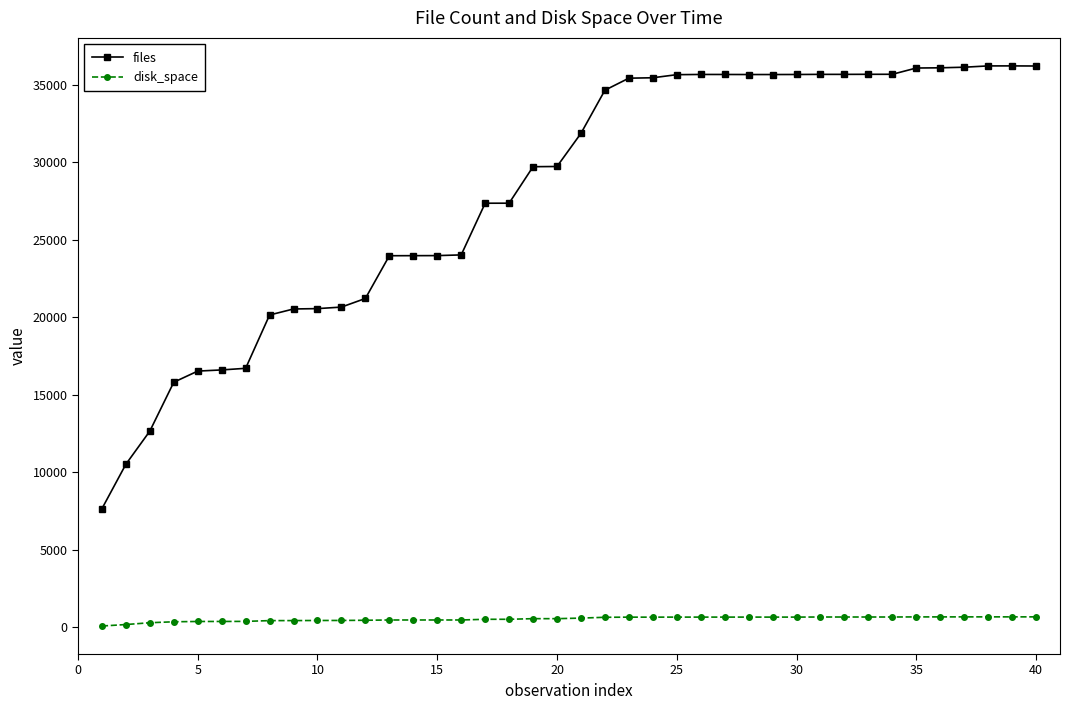

Does the chart display data point markers on the line(s)?

Yes